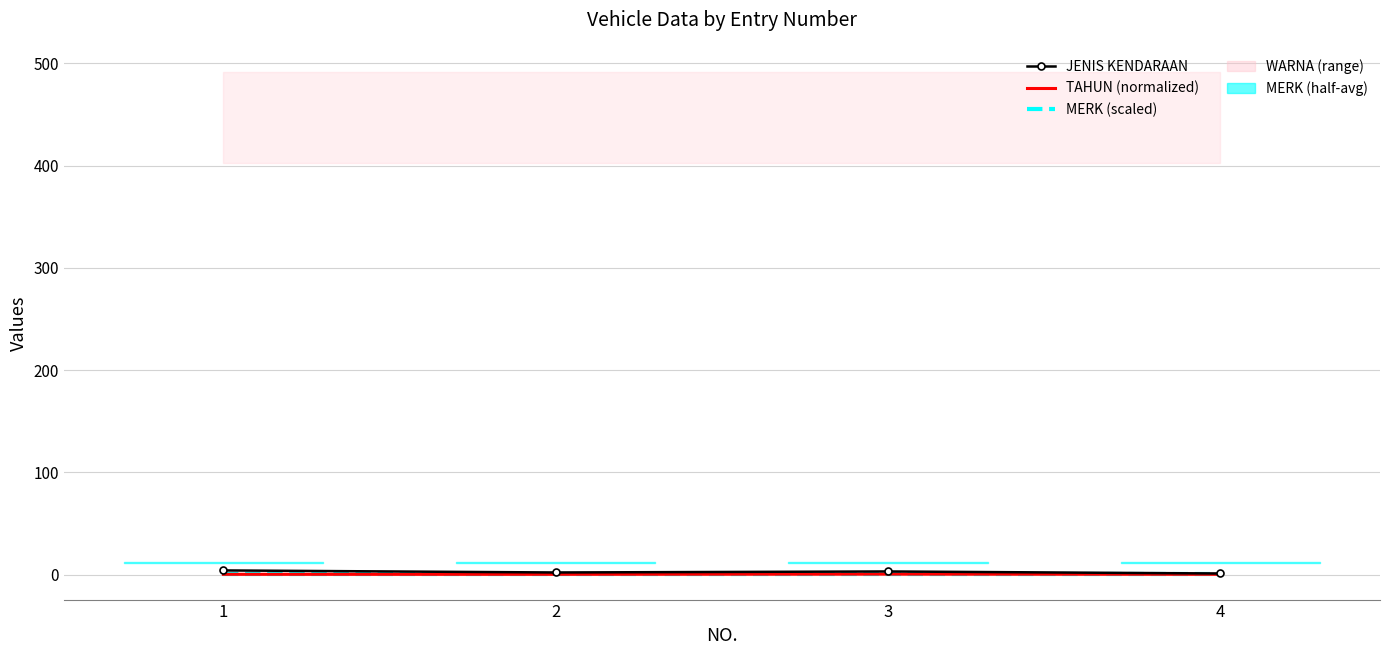

True or false: TAHUN (normalized) and MERK (scaled) intersect in this chart.

False